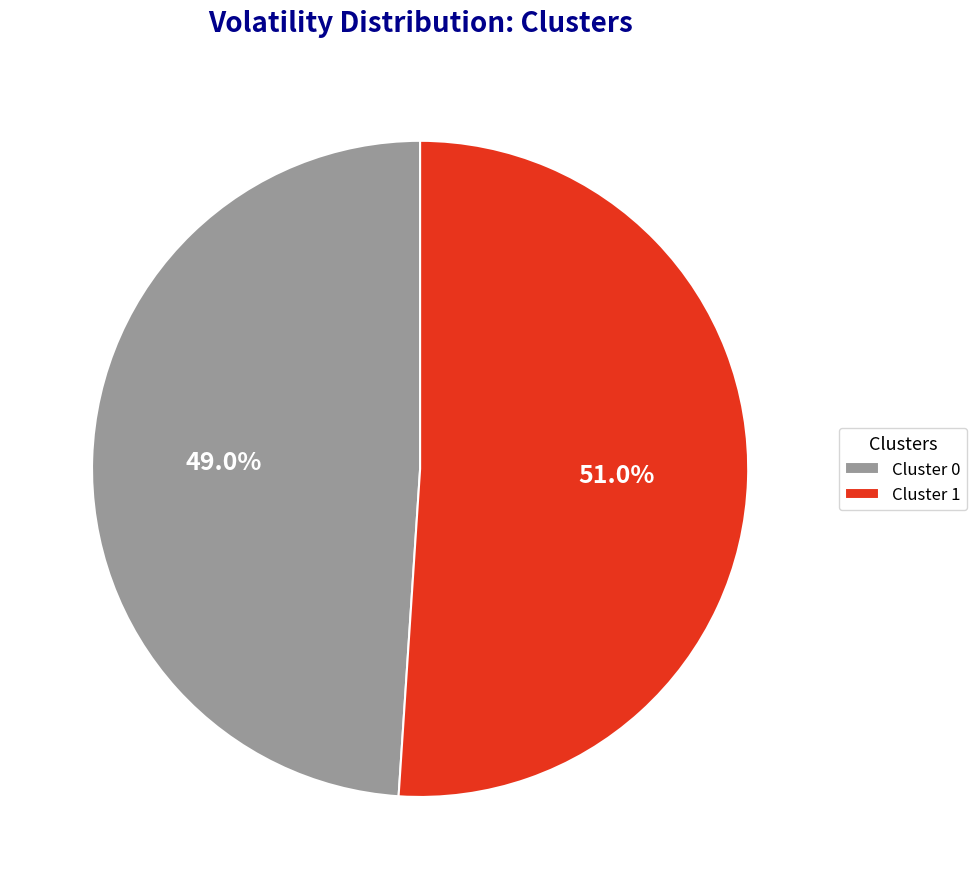

Which category has the smallest portion of the pie?

Cluster 0